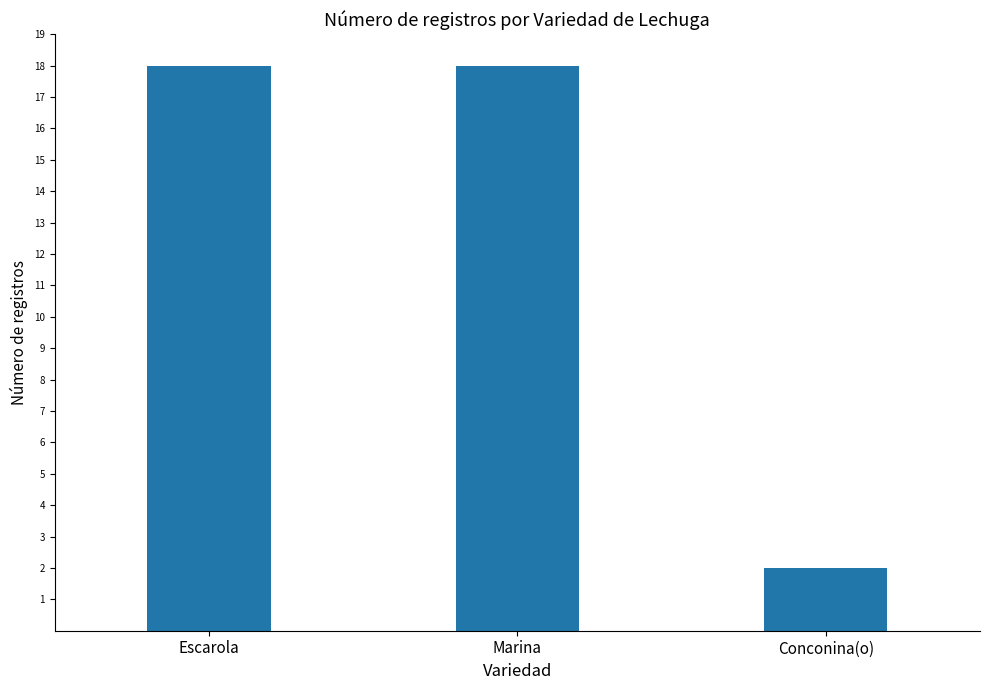

How many data points does each series have?

3